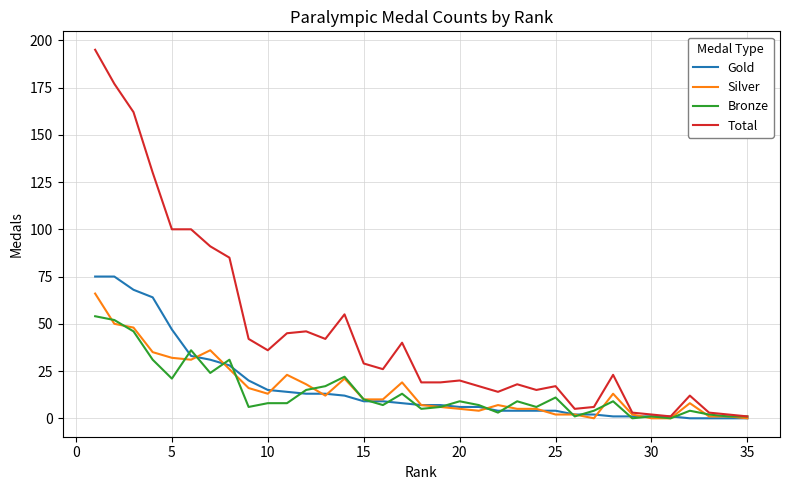

What value does the Gold series have at 10?

14